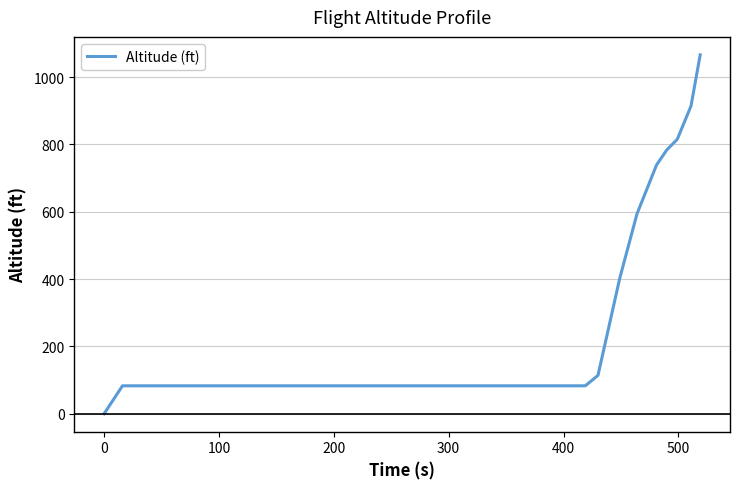

What is the maximum value shown in the chart?

1066